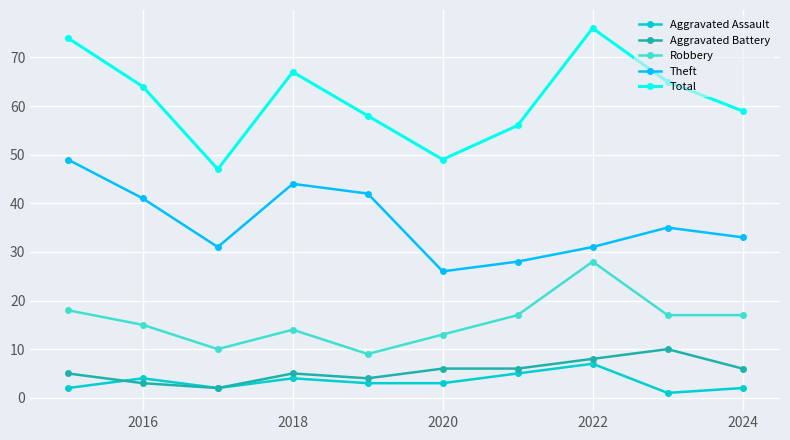

Which series has the largest range (max minus min)?

Total